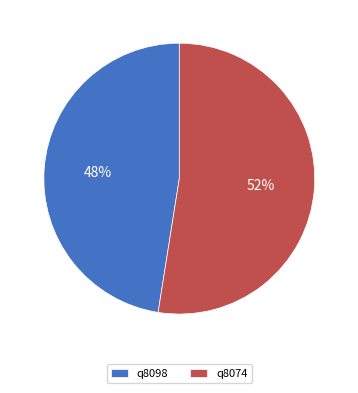

How many slices are in this pie chart?

2